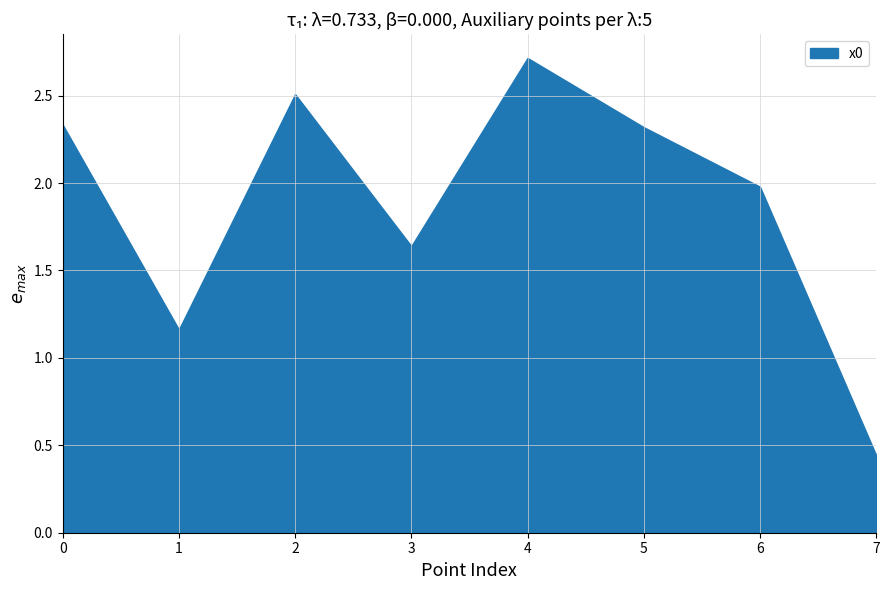

The chart shows a value of 0.4 at 7. True or false?

True